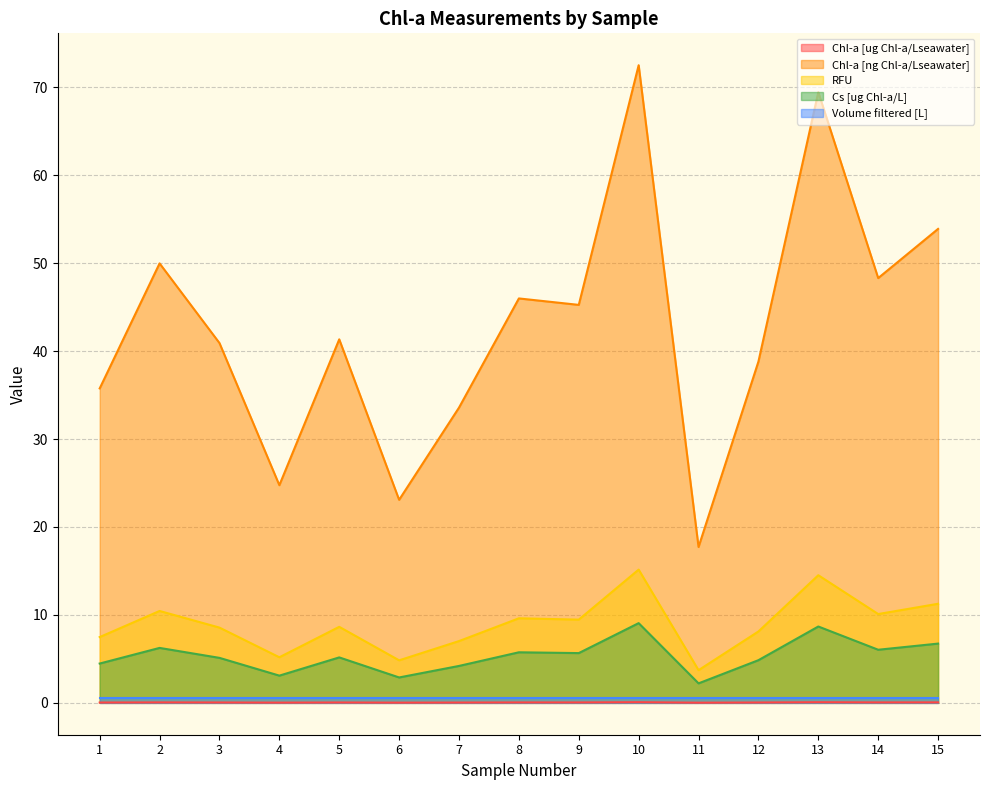

Between 5 and 12, which series saw the biggest shift?

Chl-a [ng Chl-a/Lseawater]